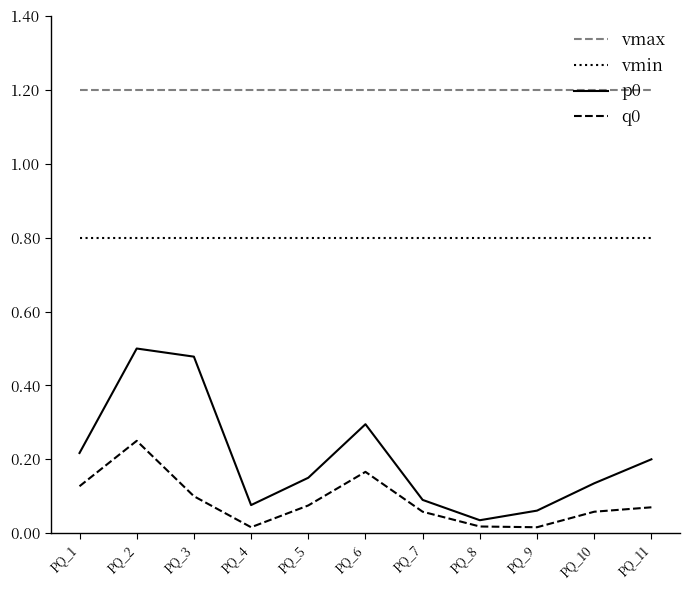

At which category is the sum across all series the highest?

PQ_2